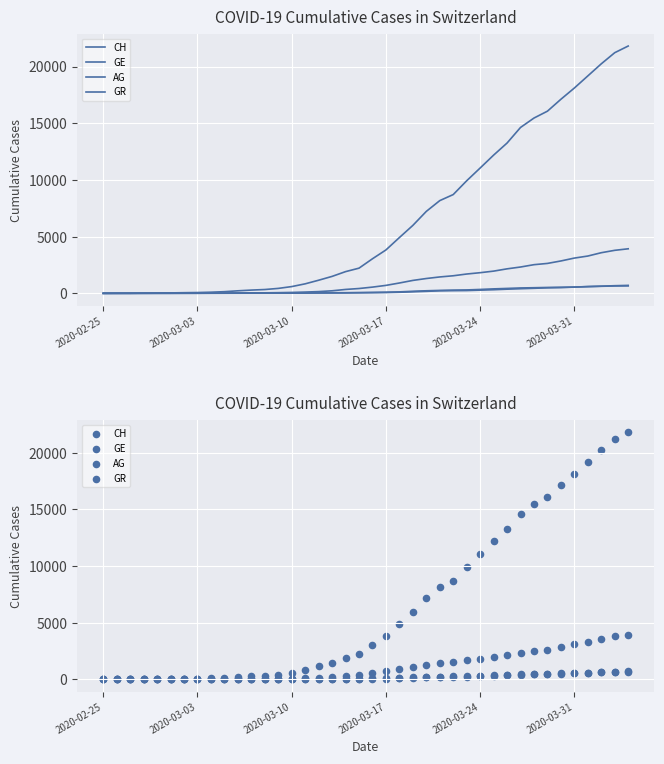

Is the value of GR at 18 greater than the value of GE at 2020-03-17?

Yes